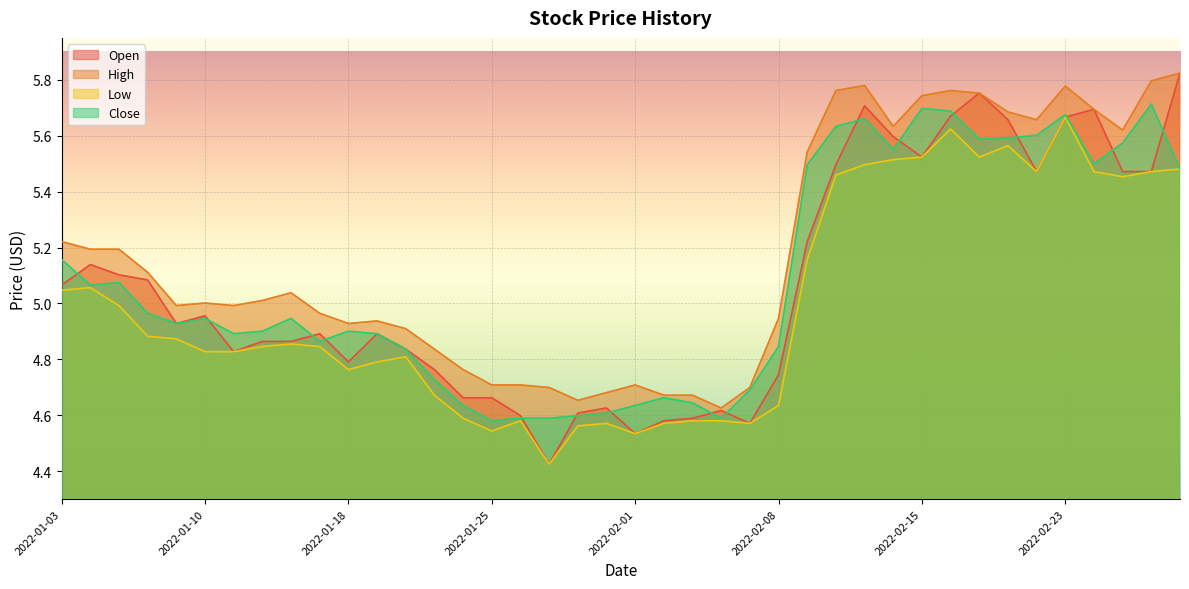

True or false: High has a value of 8.2 at 2022-01-06.

False